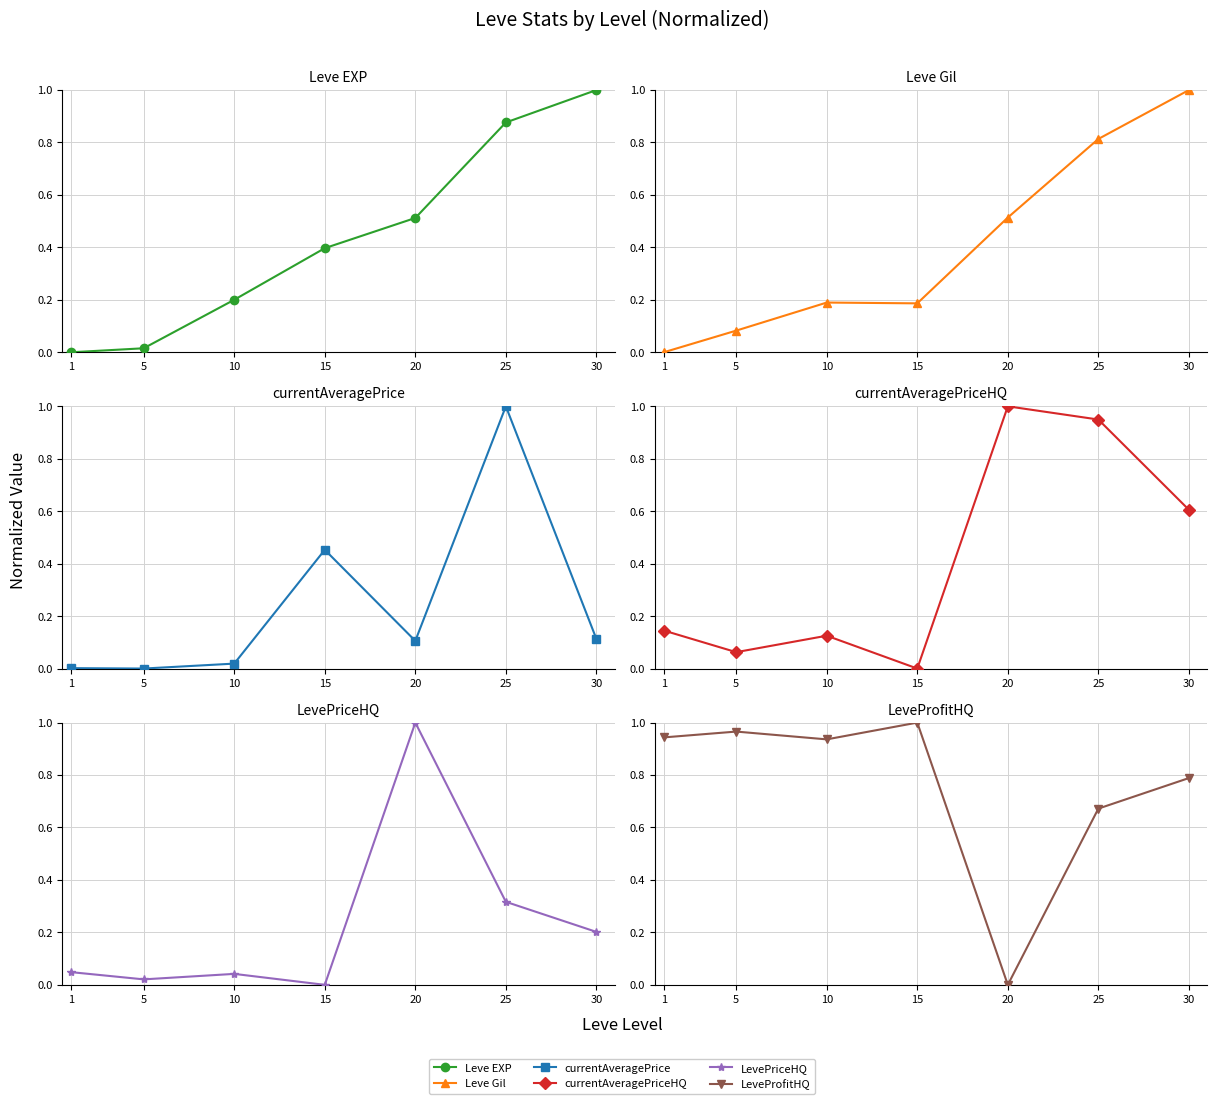

Reading right to left, what are all the values shown in this chart?

Leve EXP: 30=1.0	25=0.9	20=0.5	15=0.4	10=0.2	5=0.0	1=0.0
Leve Gil: 30=1.0	25=0.8	20=0.5	15=0.2	10=0.2	5=0.1	1=0.0
currentAveragePrice: 30=0.1	25=1.0	20=0.1	15=0.5	10=0.0	5=0.0	1=0.0
currentAveragePriceHQ: 30=0.6	25=0.9	20=1.0	15=0.0	10=0.1	5=0.1	1=0.1
LevePriceHQ: 30=0.2	25=0.3	20=1.0	15=0.0	10=0.0	5=0.0	1=0.0
LeveProfitHQ: 30=0.8	25=0.7	20=0.0	15=1.0	10=0.9	5=1.0	1=0.9